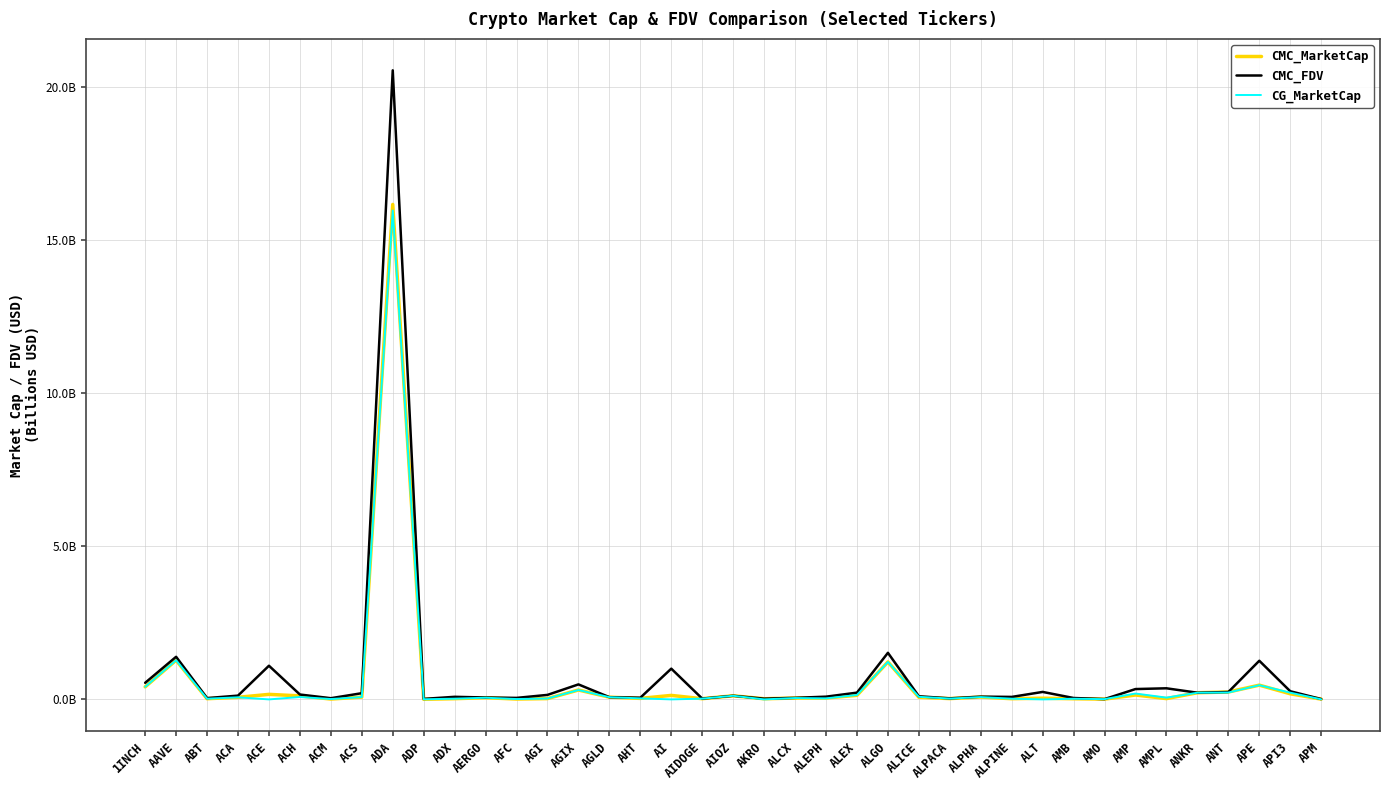

Which category has the lowest value across all series?

ACE